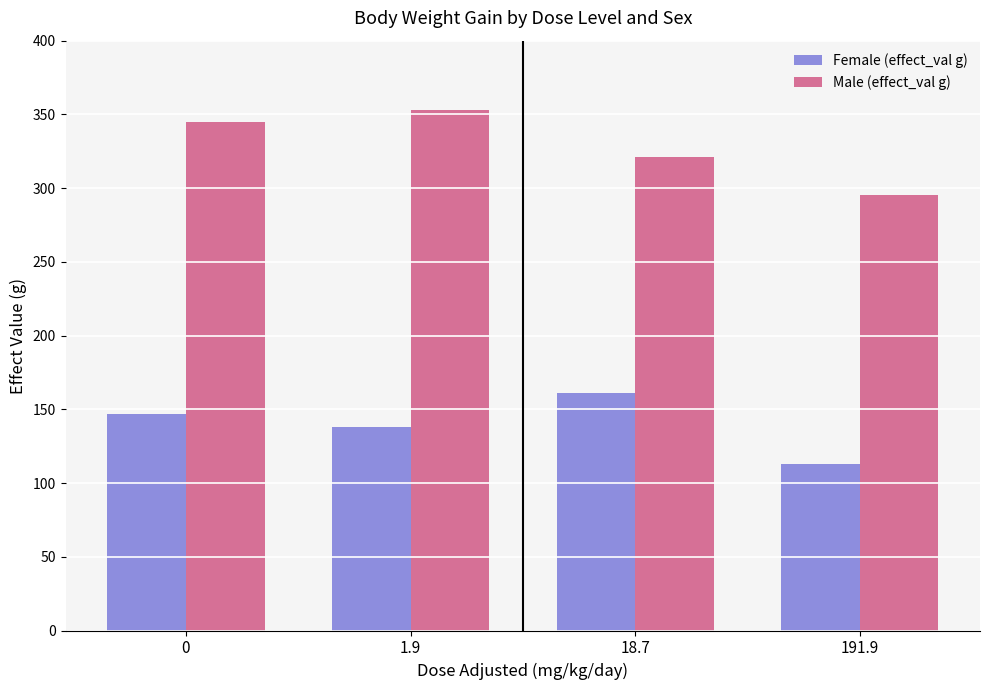

Rank the series at 1.9 from lowest to highest value.

Female (effect_val g), Male (effect_val g)